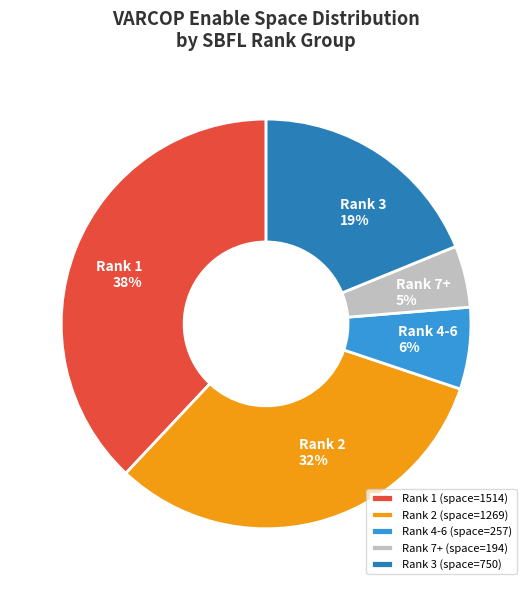

To the nearest percent, what percentage of the pie is Rank 7+ (space=194)?

5%